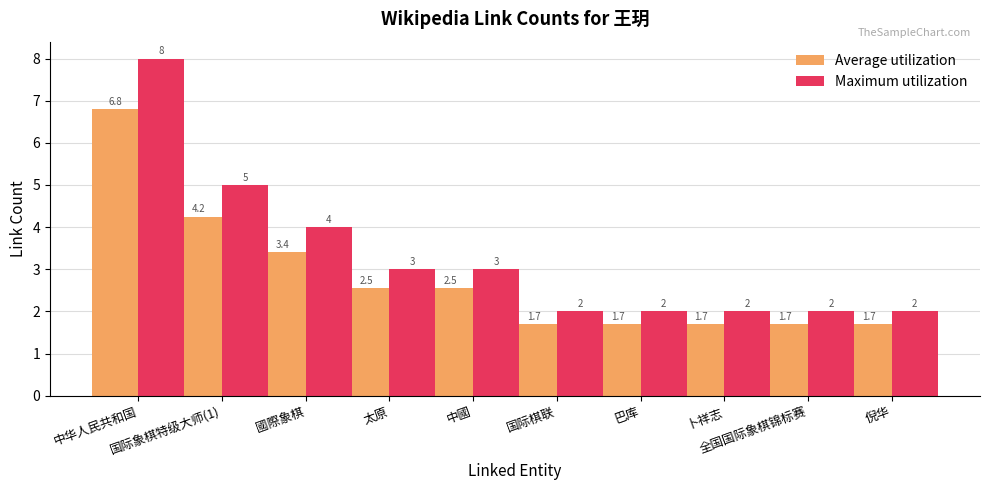

Between 國際象棋 and 国际棋联, which series saw the biggest shift?

Maximum utilization